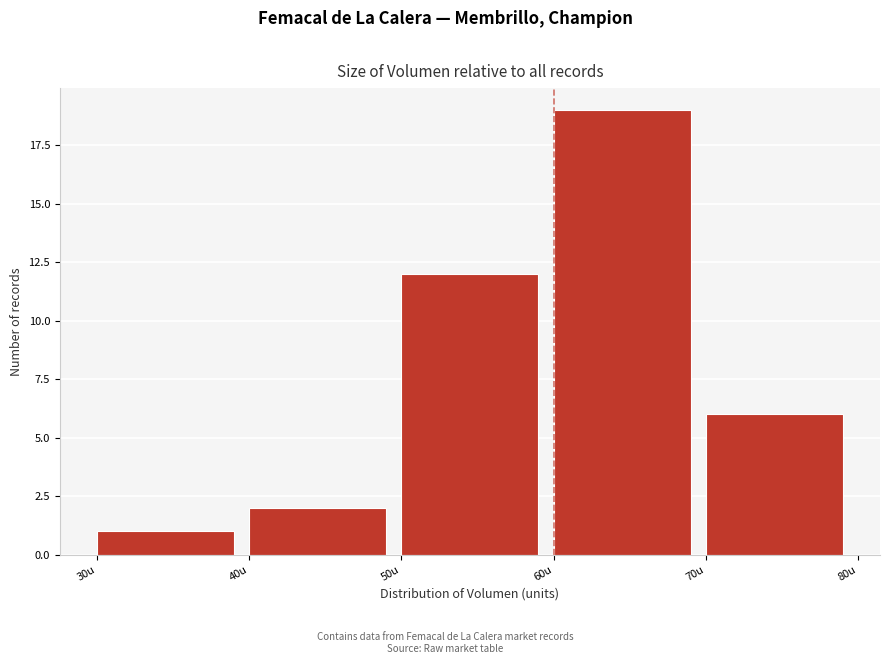

Which range on the x-axis has the tallest bar?

60 to 70